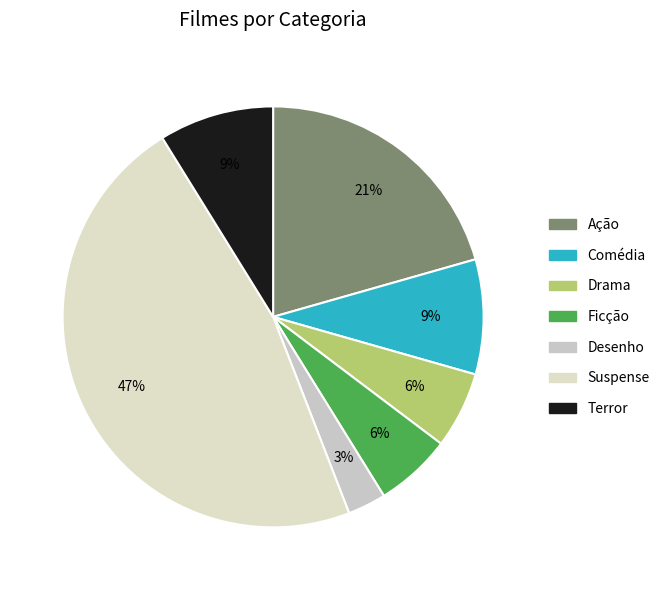

Which category has the smallest portion of the pie?

Desenho